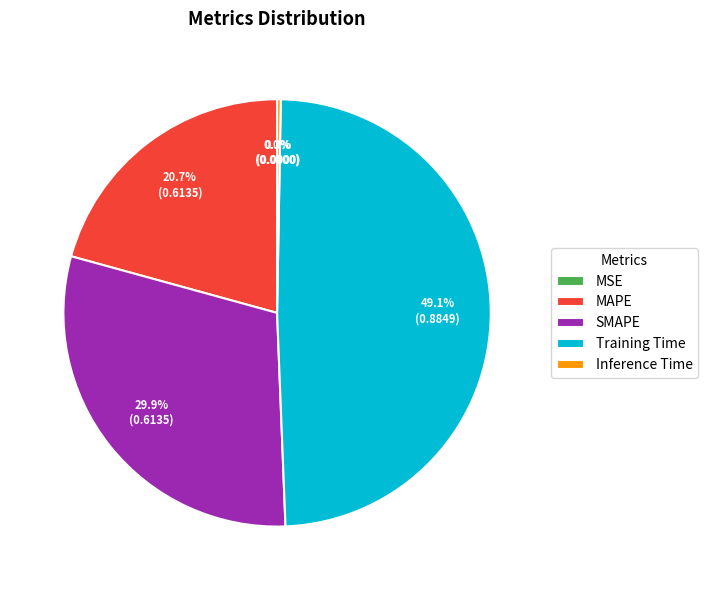

Which has a higher value, Inference Time or SMAPE?

SMAPE